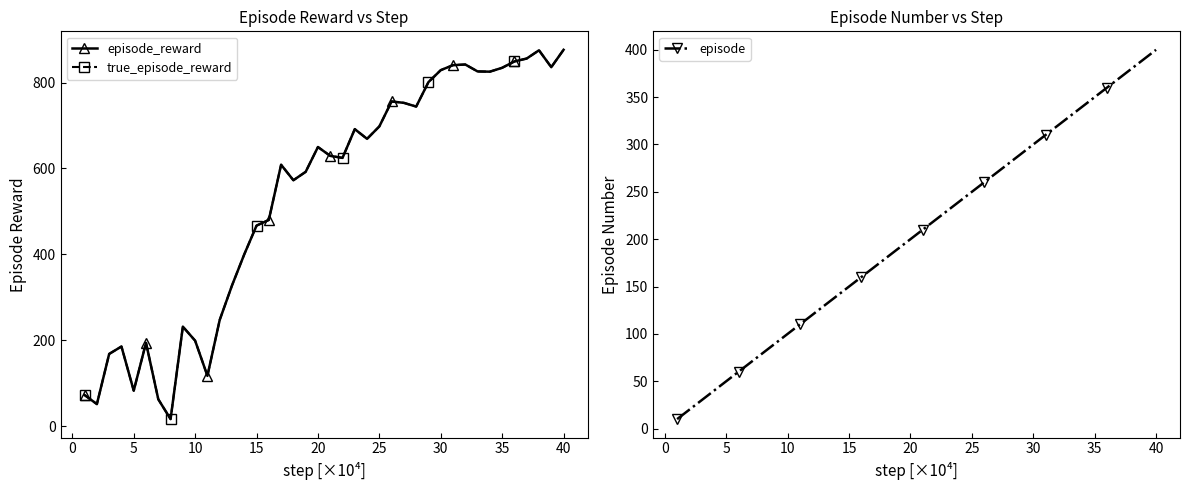

True or false: episode has more than 2 interior local peaks.

False